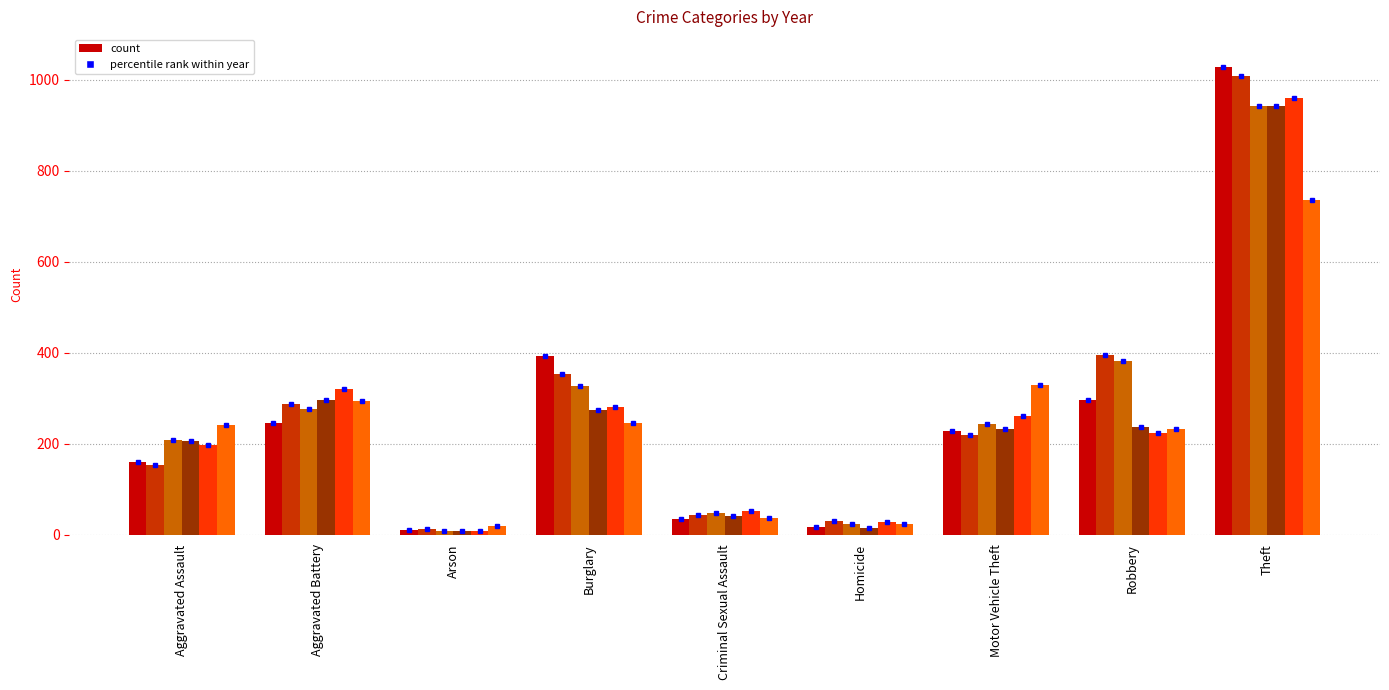

What is the difference between the highest and lowest values at Burglary?

148